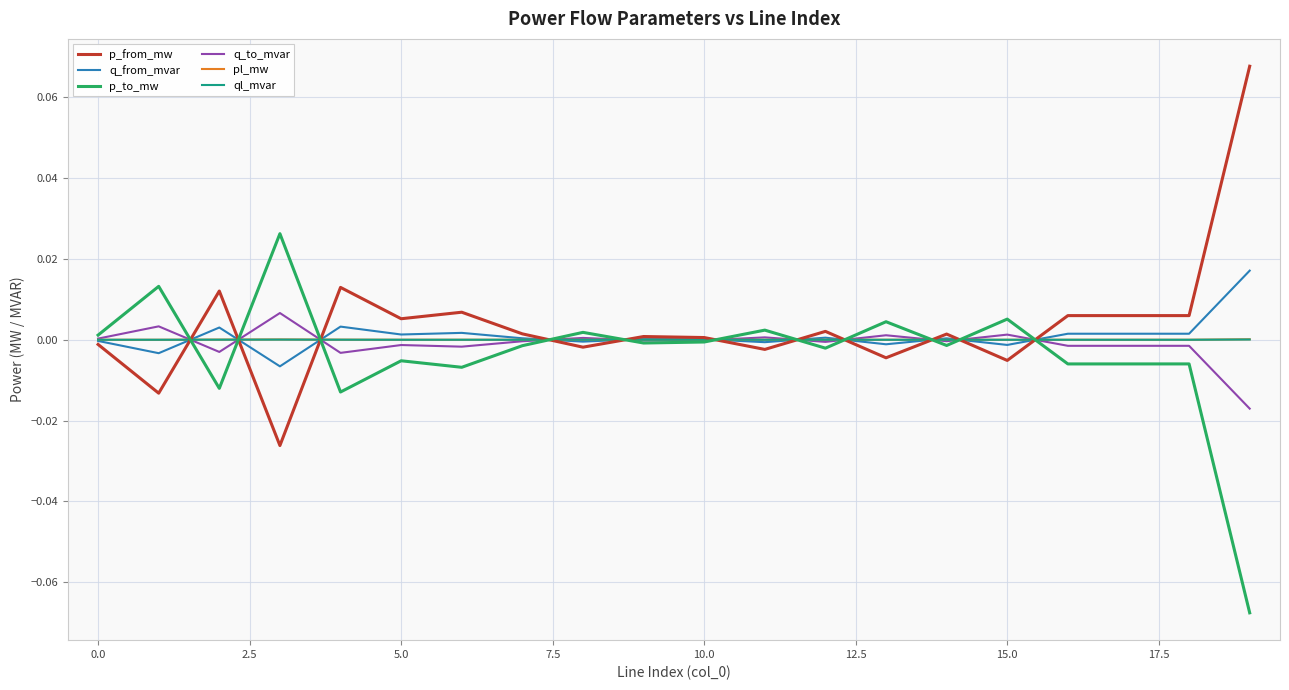

In p_from_mw, how many points are higher than both neighbors (excluding endpoints)?

7